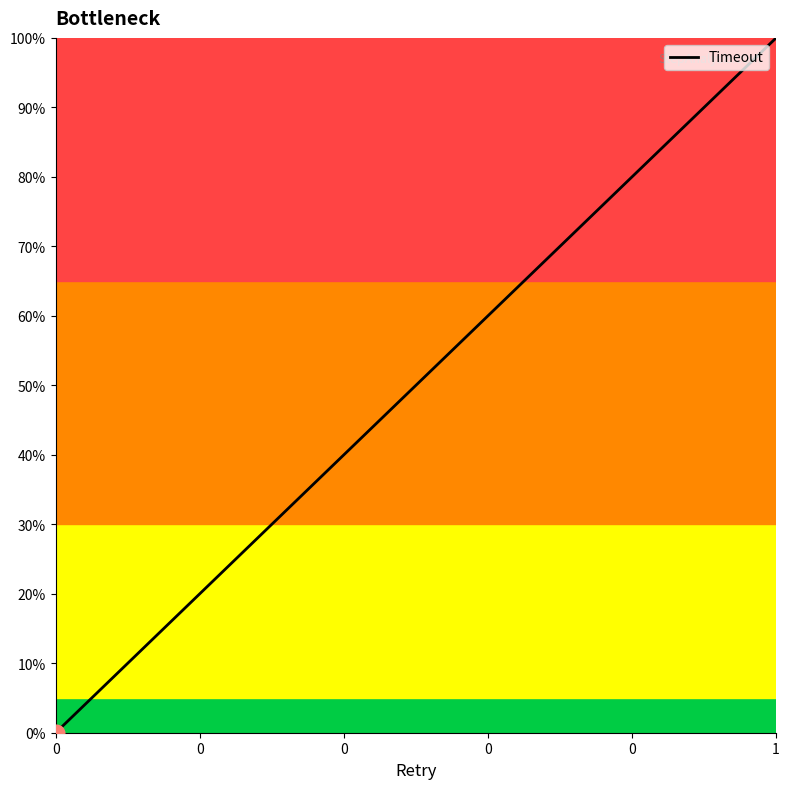

Count the values in the range 0 to 100.

2